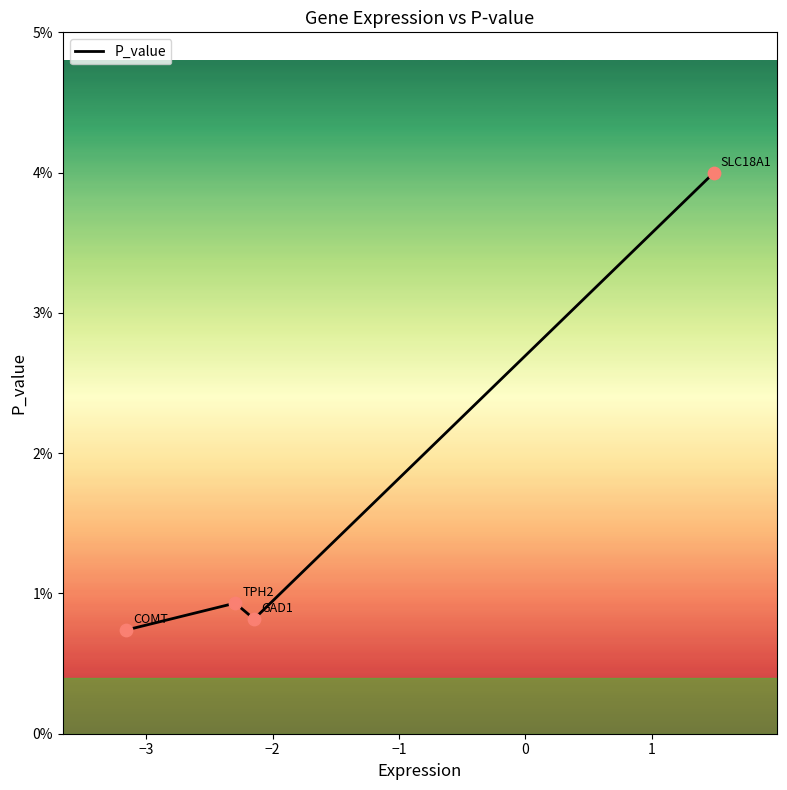

Between COMT and GAD1, which is larger?

GAD1